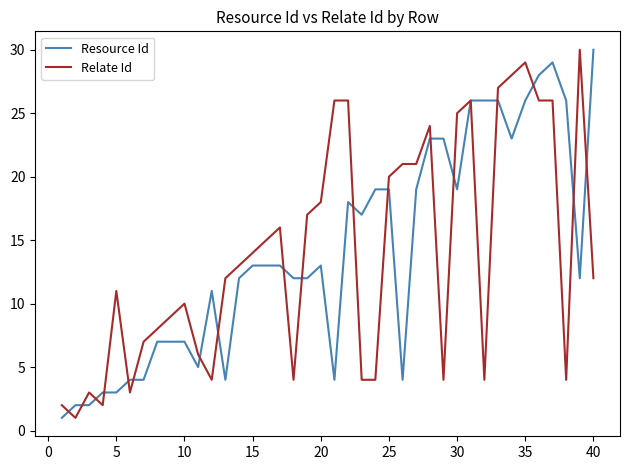

What is the maximum value for Resource Id?

30